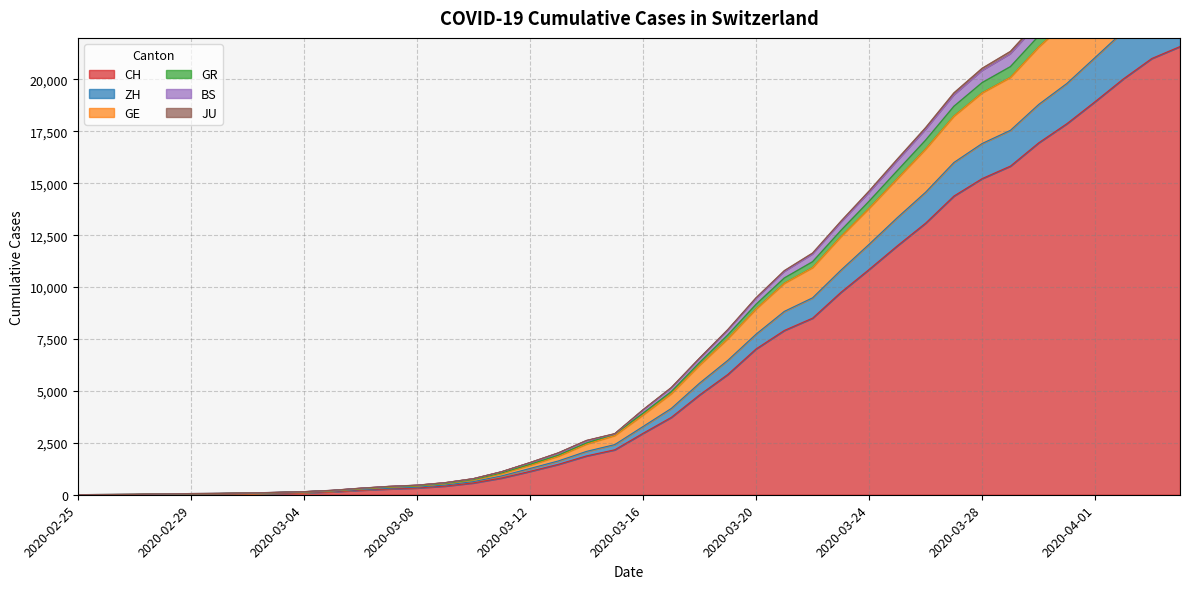

What is the maximum value for CH?

21583